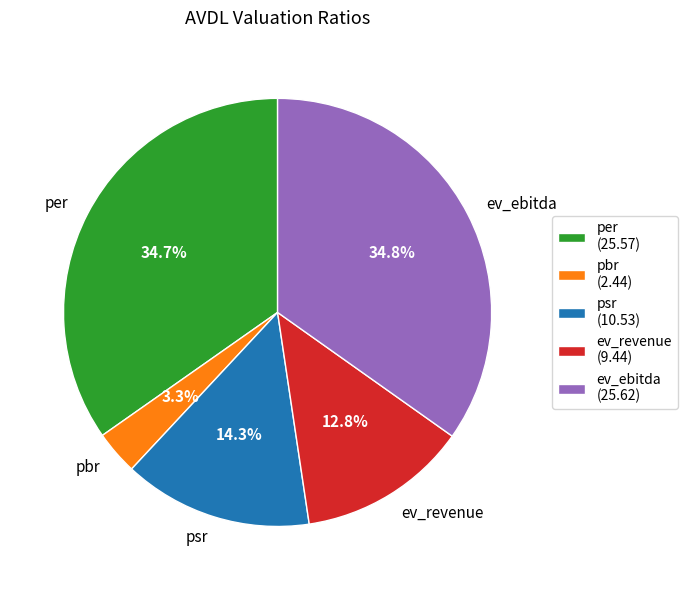

What is the ratio of the value at ev_revenue to the value at ev_ebitda?

0.4